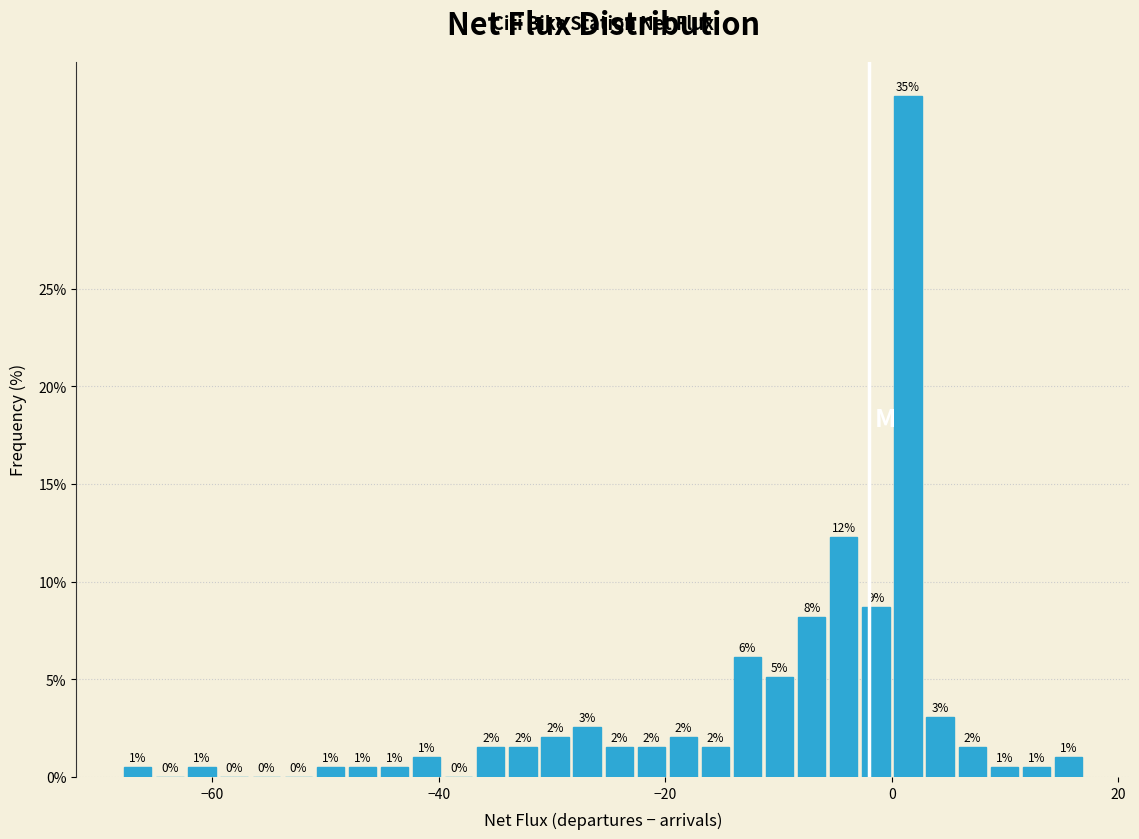

Read against the x-axis, roughly where is the centre of the tallest bar?

2